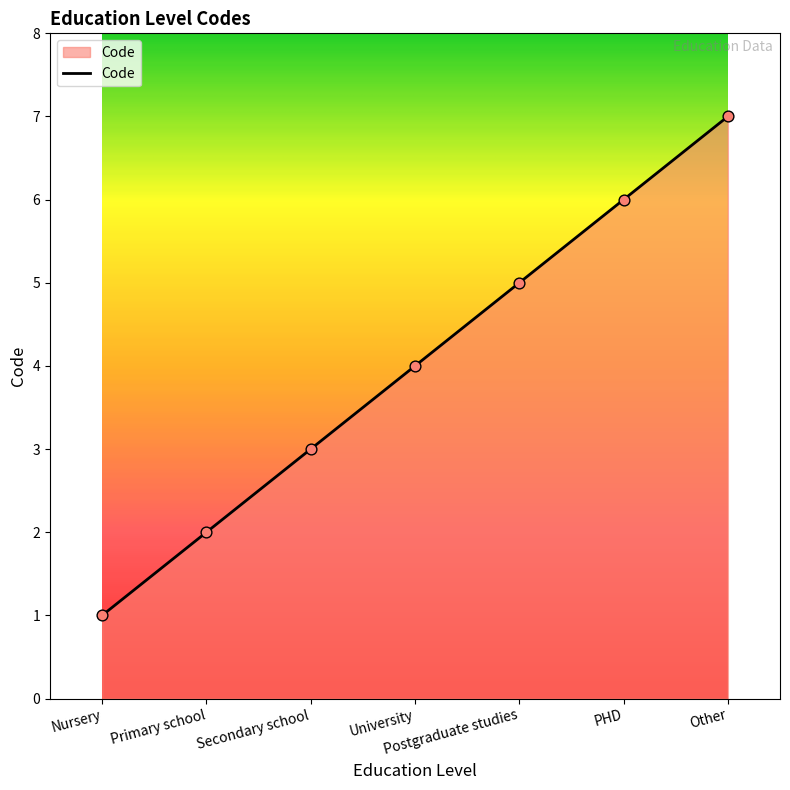

What is the change in value from Postgraduate studies to Other?

+2